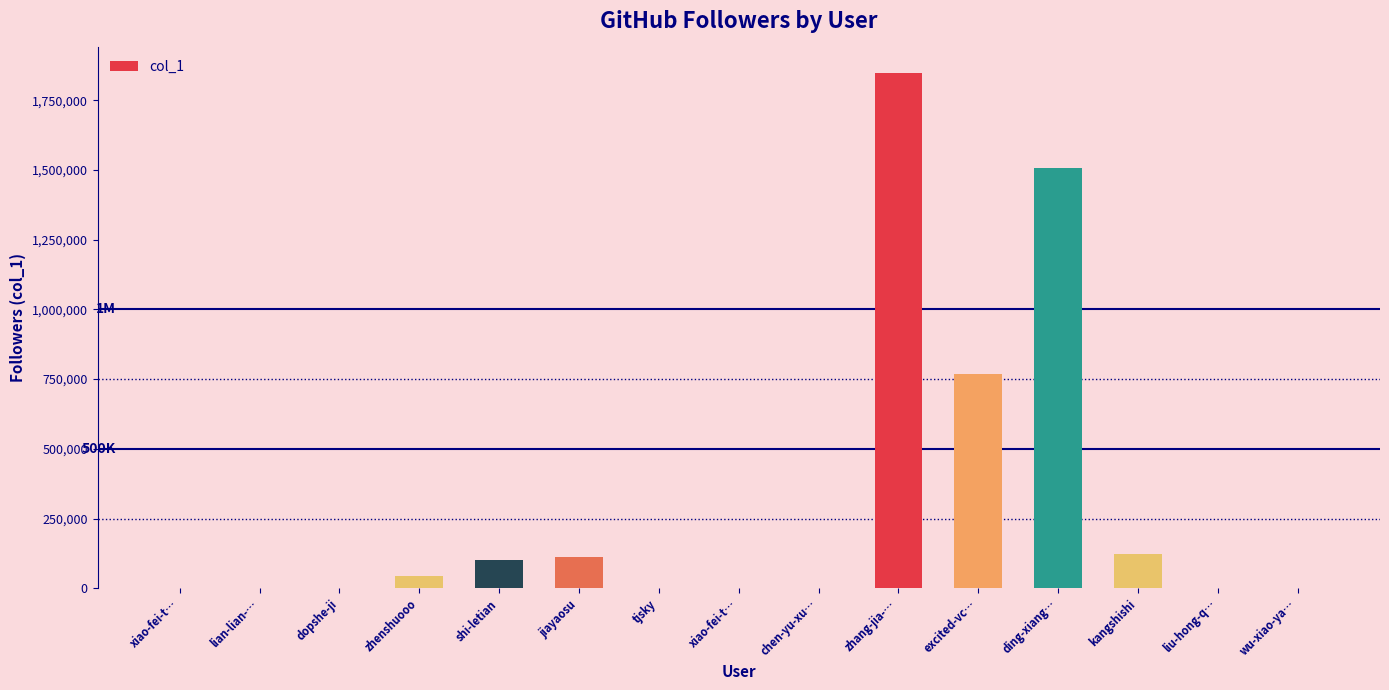

How many categories are shown in the chart?

15